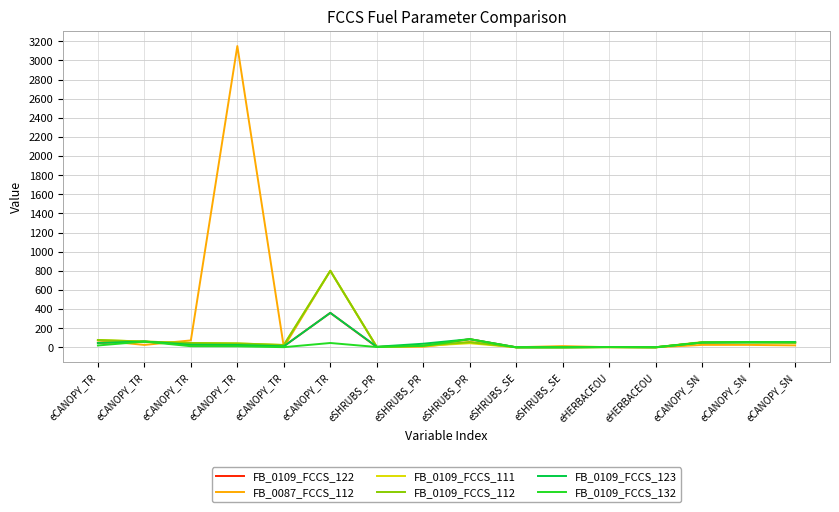

What are all the series names shown in the legend?

FB_0109_FCCS_122, FB_0087_FCCS_112, FB_0109_FCCS_111, FB_0109_FCCS_112, FB_0109_FCCS_123, FB_0109_FCCS_132